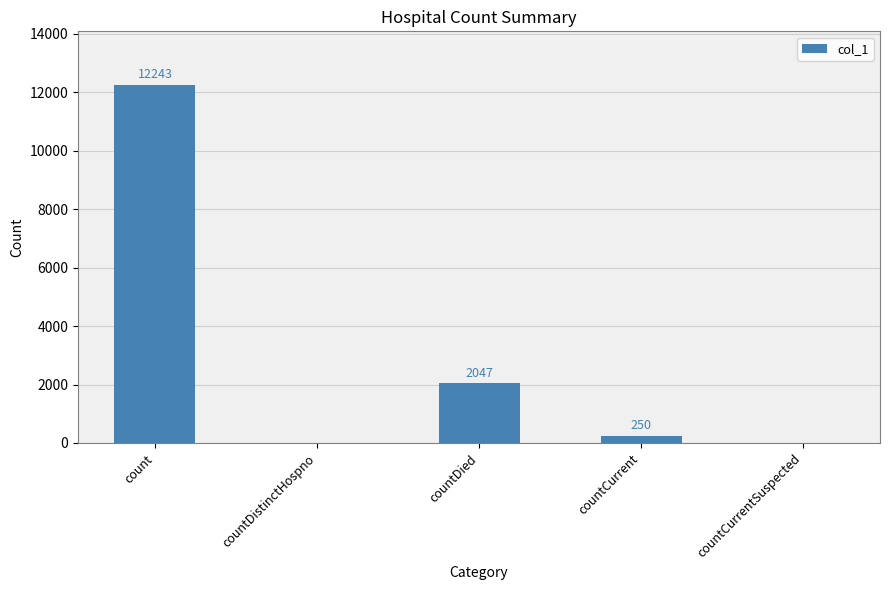

How many values are above zero?

3